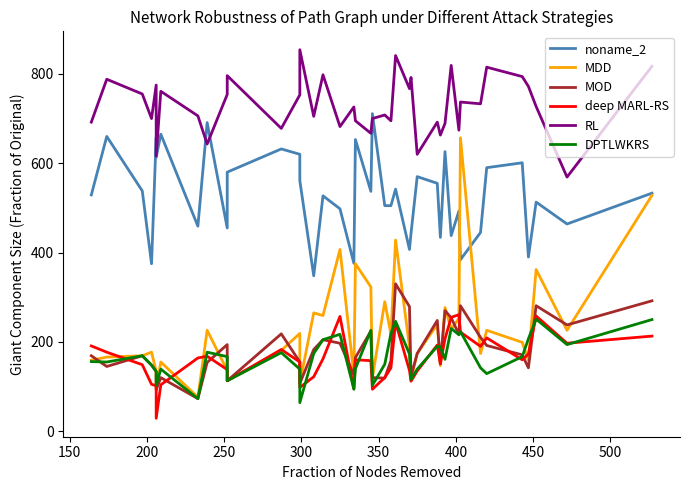

How many interior local peaks does the deep MARL-RS series have?

9